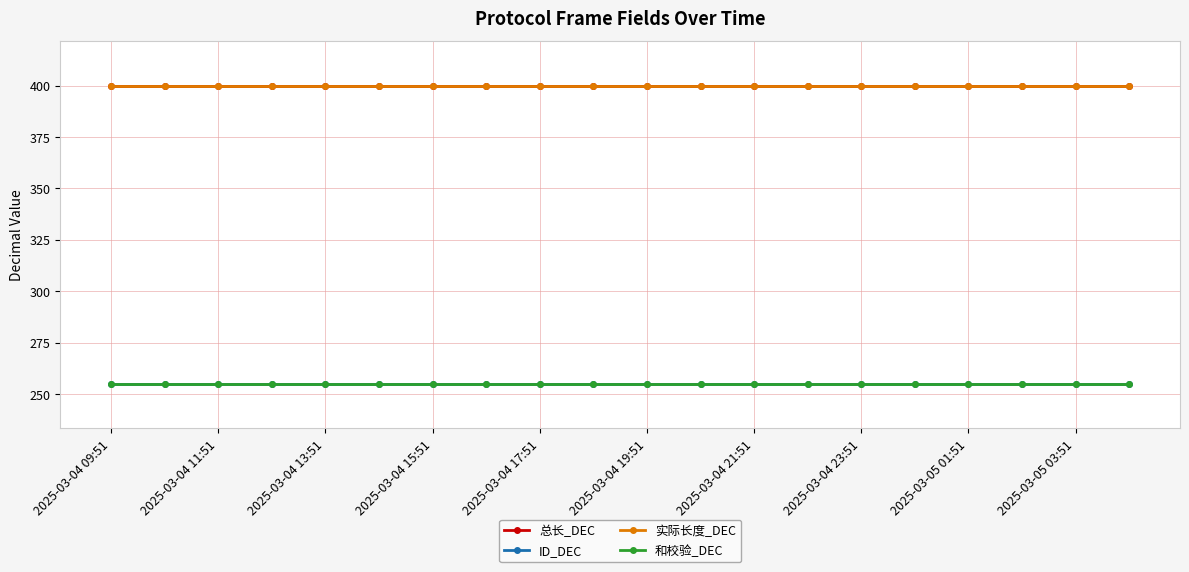

How many lines are shown in the chart?

4